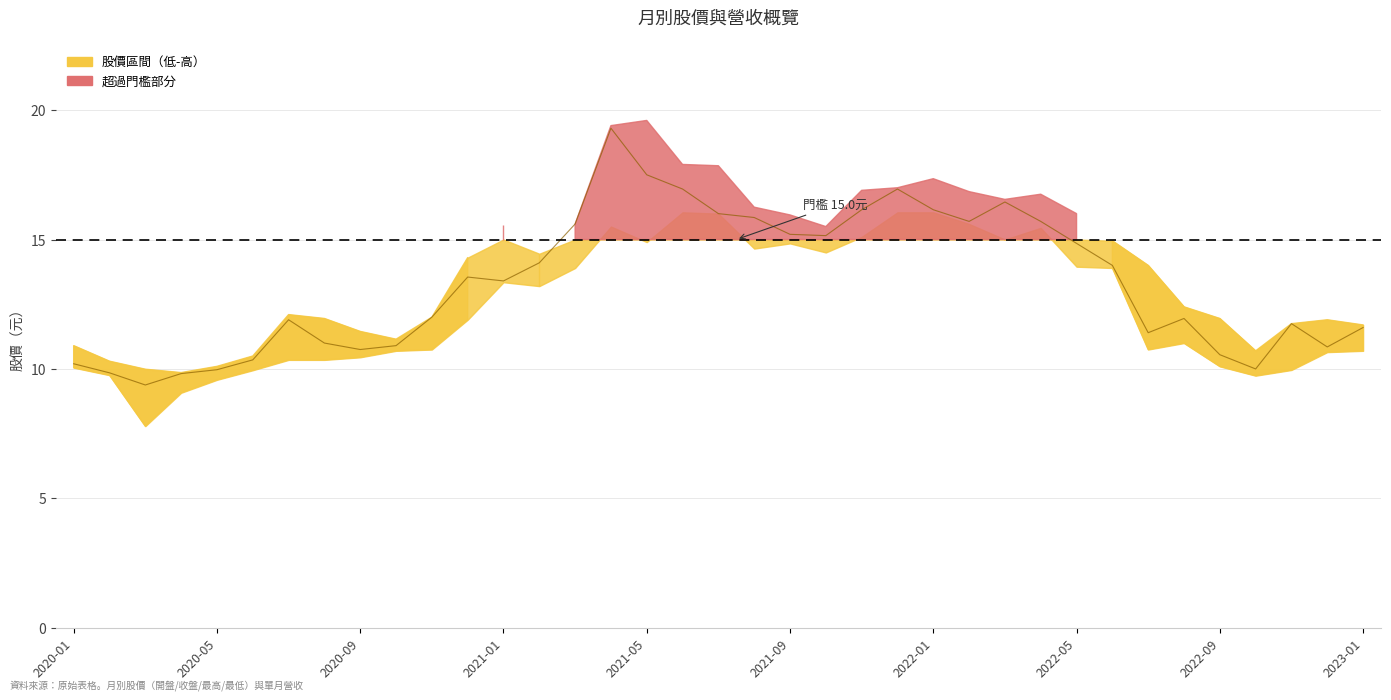

What is the sum of all values?

492.8